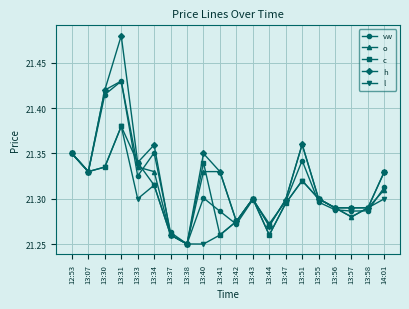

The value of c at 13:41 is 21.3. True or false?

True